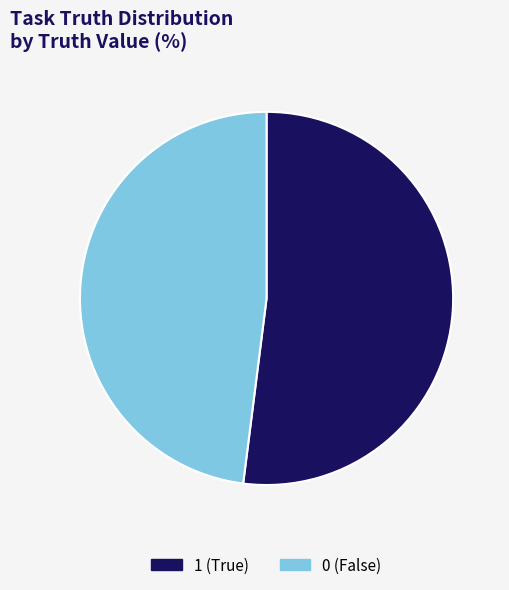

Is there a majority slice in this chart?

Yes